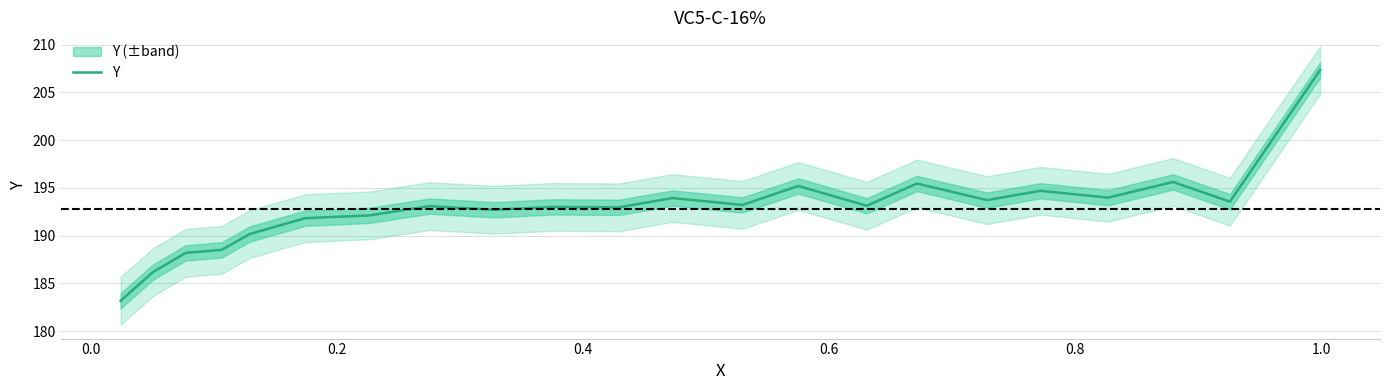

True or false: there are more than 2 points higher than both neighbors.

True